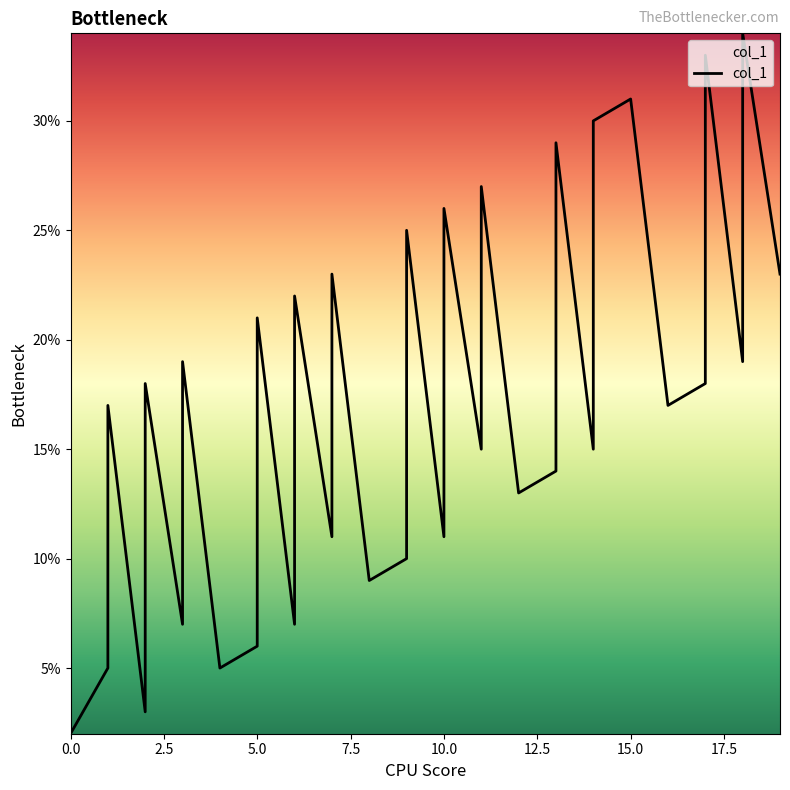

At which label does the data first exceed 17?

2